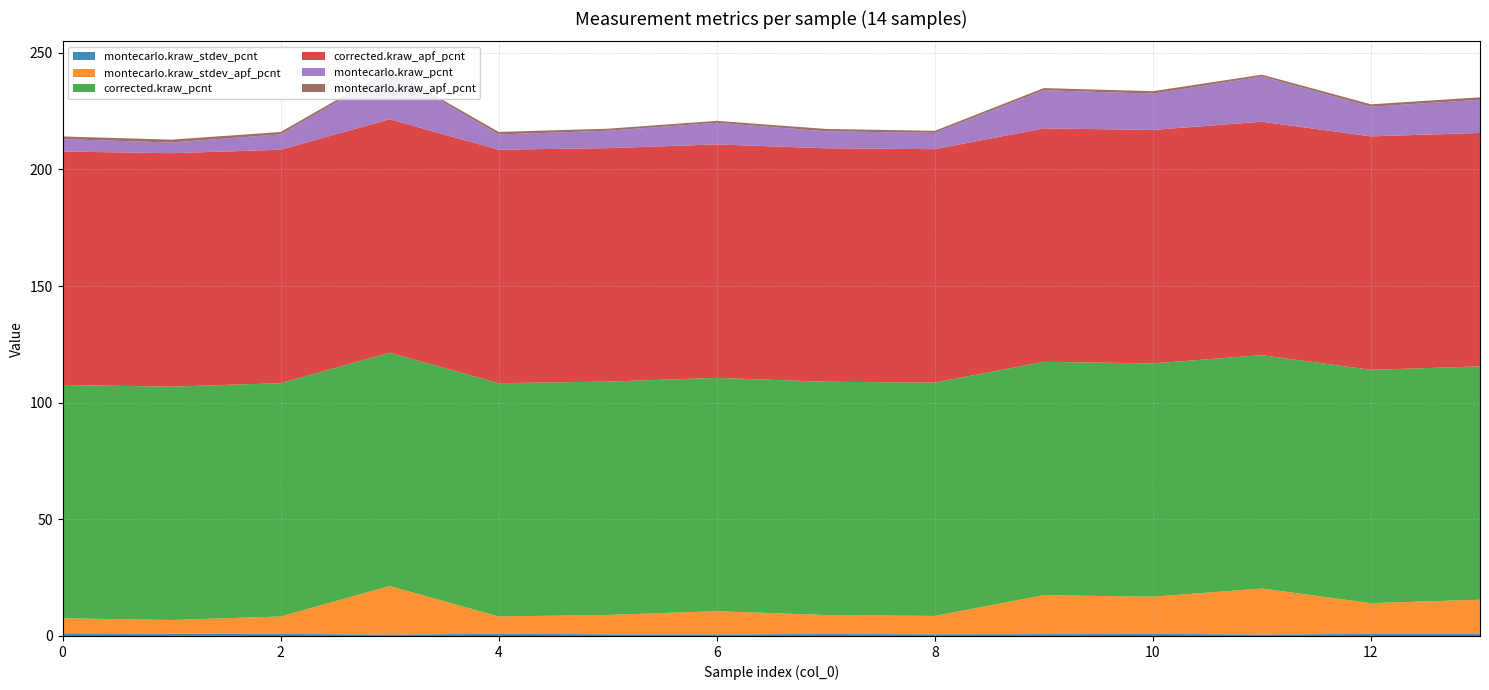

Reading left to right, what are all the values shown in this chart?

montecarlo.kraw_stdev_pcnt: 0=1.2	1=1.0	2=0.9	3=0.6	4=0.9	5=0.7	6=0.7	7=0.8	8=0.7	9=0.8	10=0.9	11=0.7	12=0.9	13=0.9
montecarlo.kraw_stdev_apf_pcnt: 0=6.4	1=5.8	2=7.5	3=20.8	4=7.5	5=8.3	6=9.9	7=8.1	8=7.8	9=16.7	10=16.0	11=19.7	12=13.2	13=14.7
corrected.kraw_pcnt: 0=100.0	1=100.0	2=100.0	3=100.0	4=100.0	5=100.0	6=100.0	7=100.0	8=100.0	9=100.0	10=100.0	11=100.0	12=100.0	13=100.0
corrected.kraw_apf_pcnt: 0=100.1	1=100.1	2=100.1	3=100.1	4=100.1	5=100.1	6=100.1	7=100.1	8=100.1	9=100.1	10=100.1	11=100.1	12=100.1	13=100.1
montecarlo.kraw_pcnt: 0=5.3	1=4.6	2=6.5	3=20.5	4=6.5	5=7.5	6=9.3	7=7.3	8=7.0	9=16.3	10=15.6	11=19.4	12=12.7	13=14.2
montecarlo.kraw_apf_pcnt: 0=1.2	1=1.2	2=1.0	3=0.8	4=1.1	5=0.9	6=0.8	7=1.0	8=0.9	9=0.9	10=1.1	11=0.8	12=1.0	13=1.0